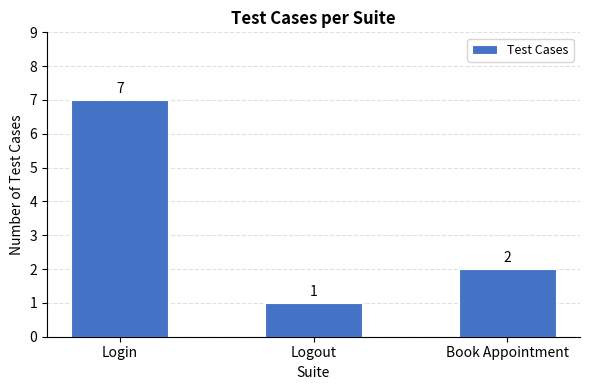

What is the change in value from Login to Book Appointment?

-5